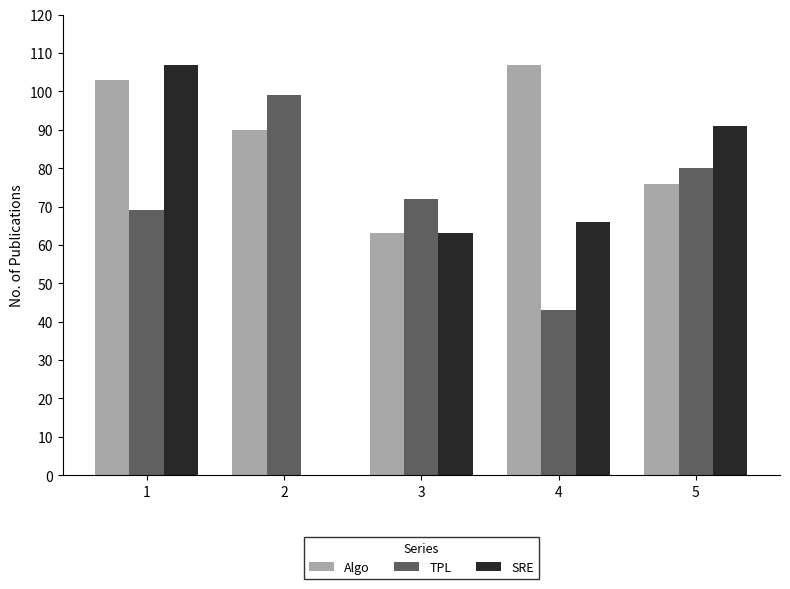

What is the sum of all TPL values?

363